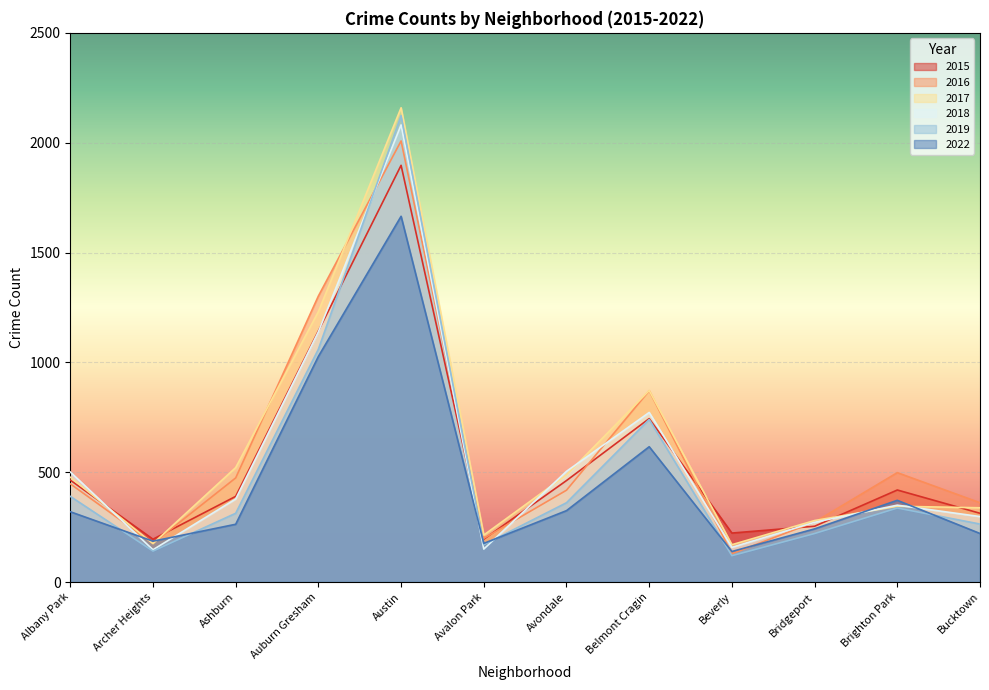

Where do 2018 and 2016 first cross each other?

Albany Park and Archer Heights